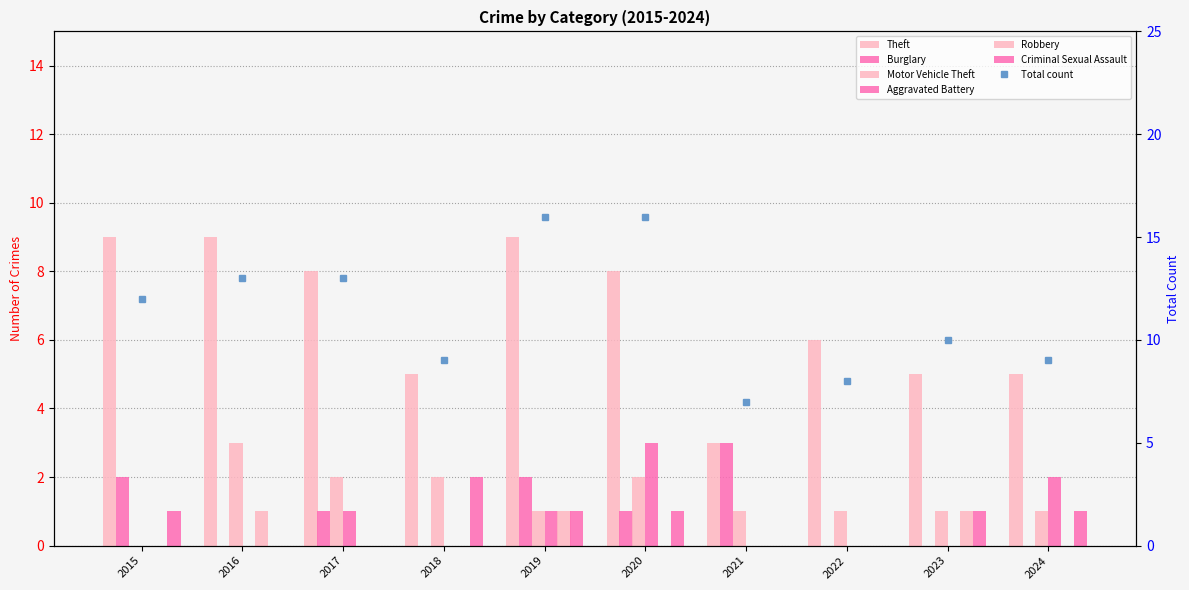

Rank the series at 2022 from highest to lowest value.

Theft, Motor Vehicle Theft, Burglary, Aggravated Battery, Robbery, Criminal Sexual Assault